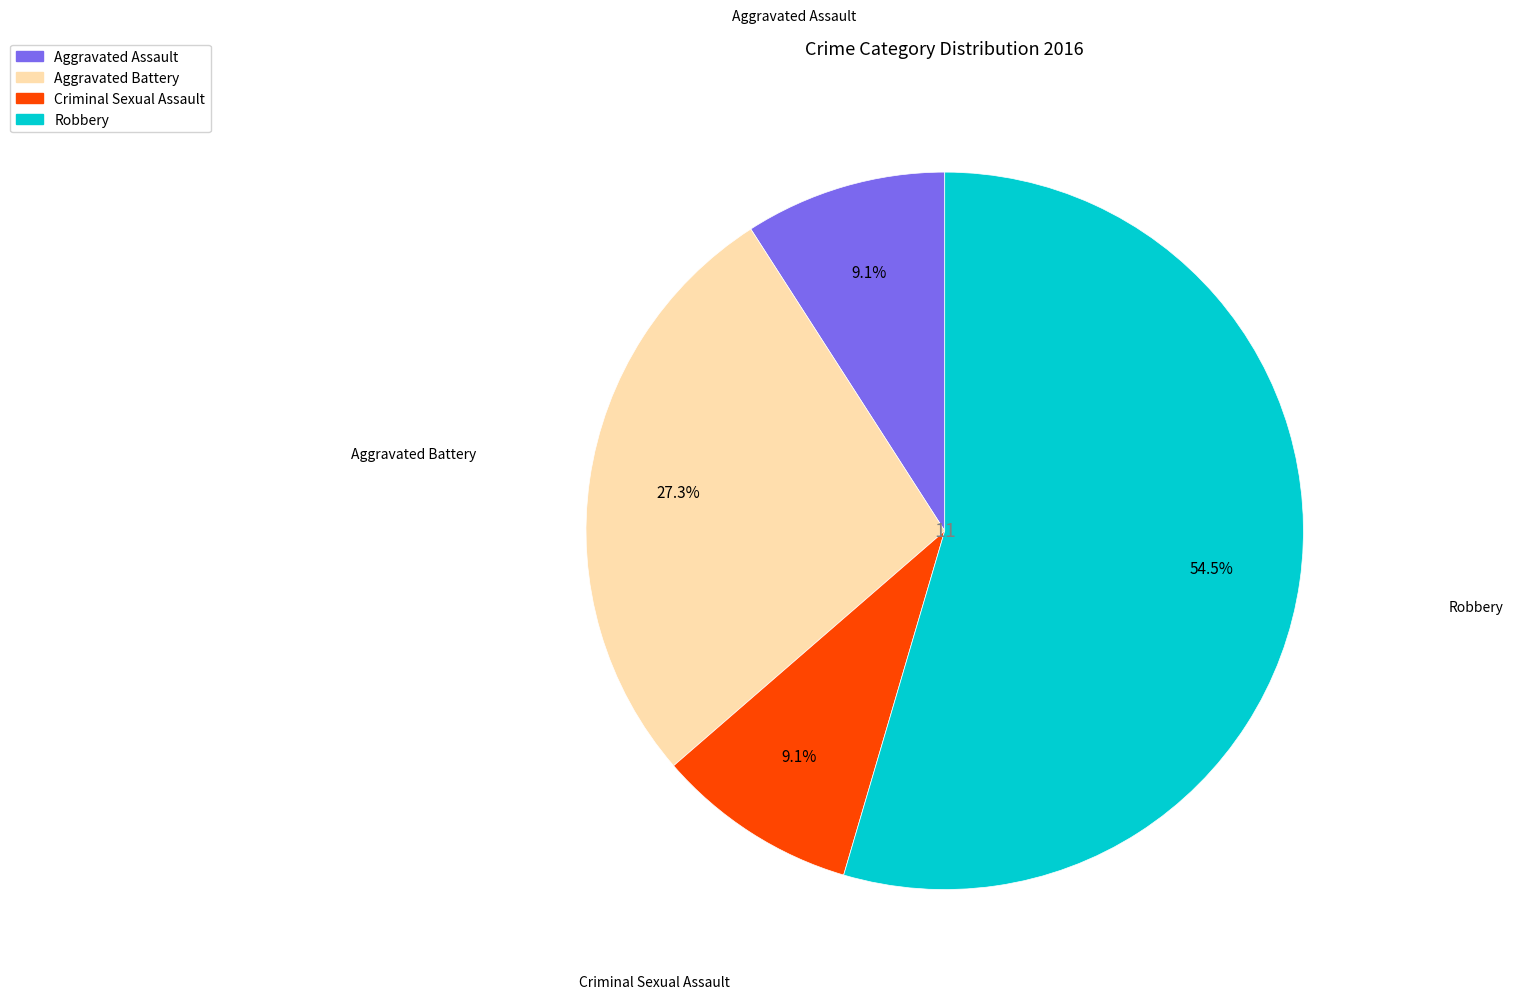

Is it true that Criminal Sexual Assault is 9% of the pie?

True